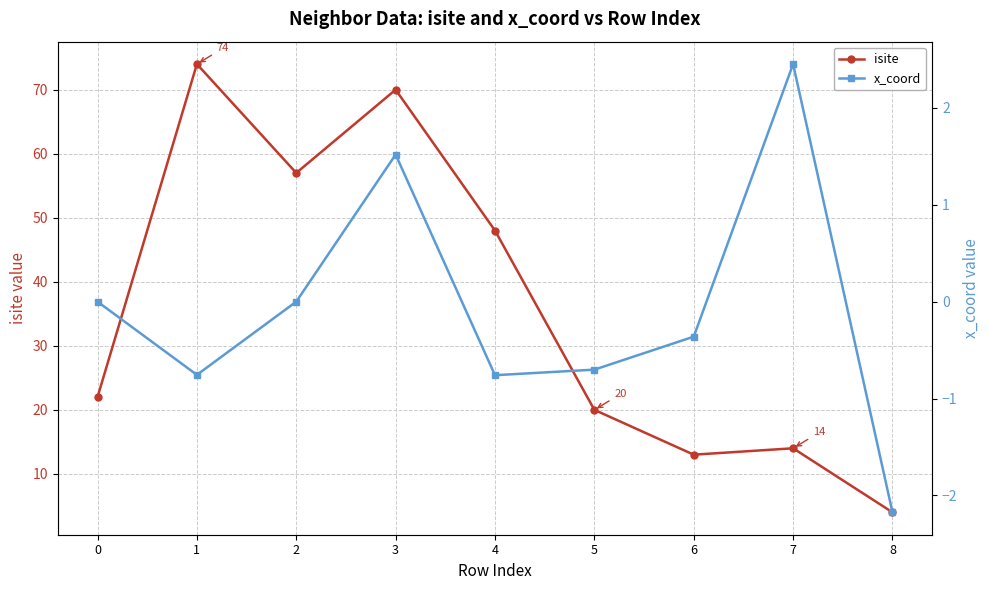

Which series has the widest spread of values?

isite